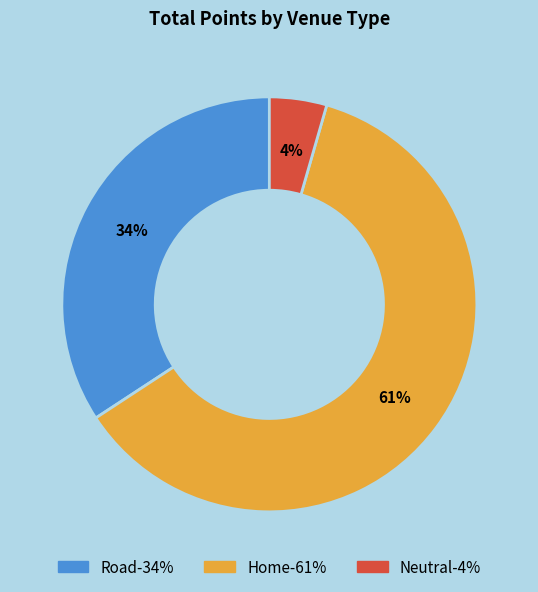

Count the number of slices in the pie.

3